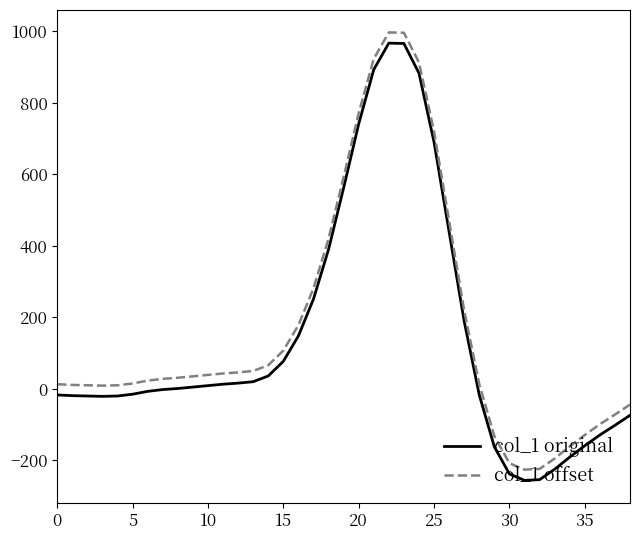

What is the difference between the maximum and minimum values in the col_1 offset series?

1223